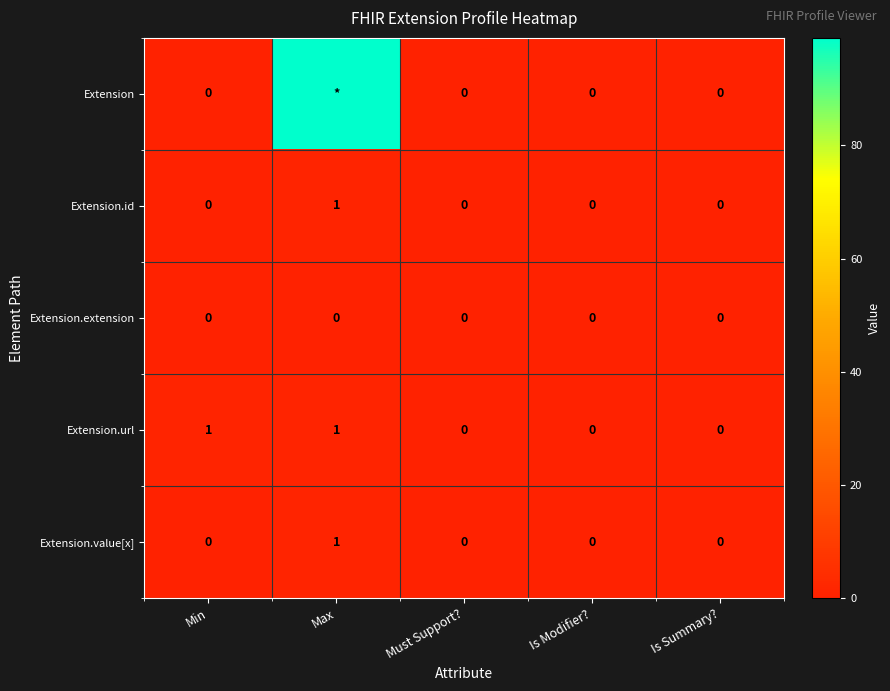

True or false: Extension.id has a value of 0 at Min.

True